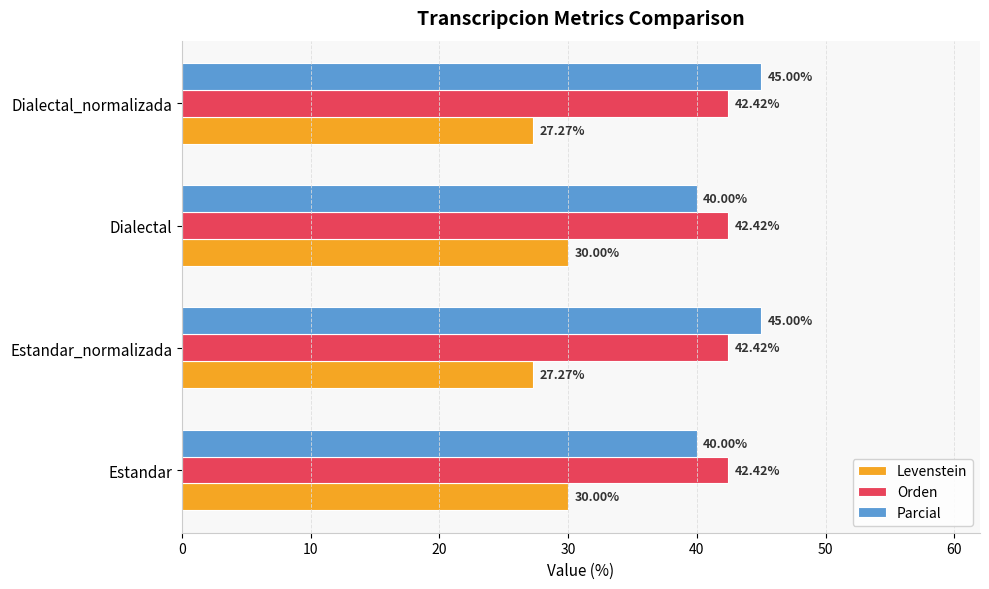

What is the difference between the Levenstein values at Estandar and Estandar_normalizada?

2.7